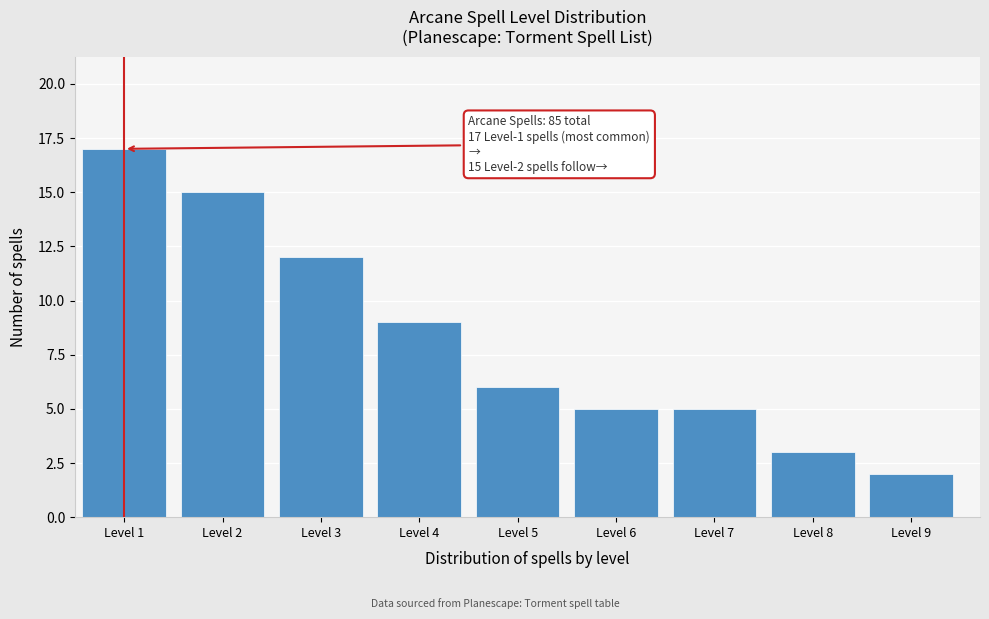

Reading right to left, transcribe all the data shown in this chart.

Level 9=2	Level 8=3	Level 7=5	Level 6=5	Level 5=6	Level 4=9	Level 3=12	Level 2=15	Level 1=17